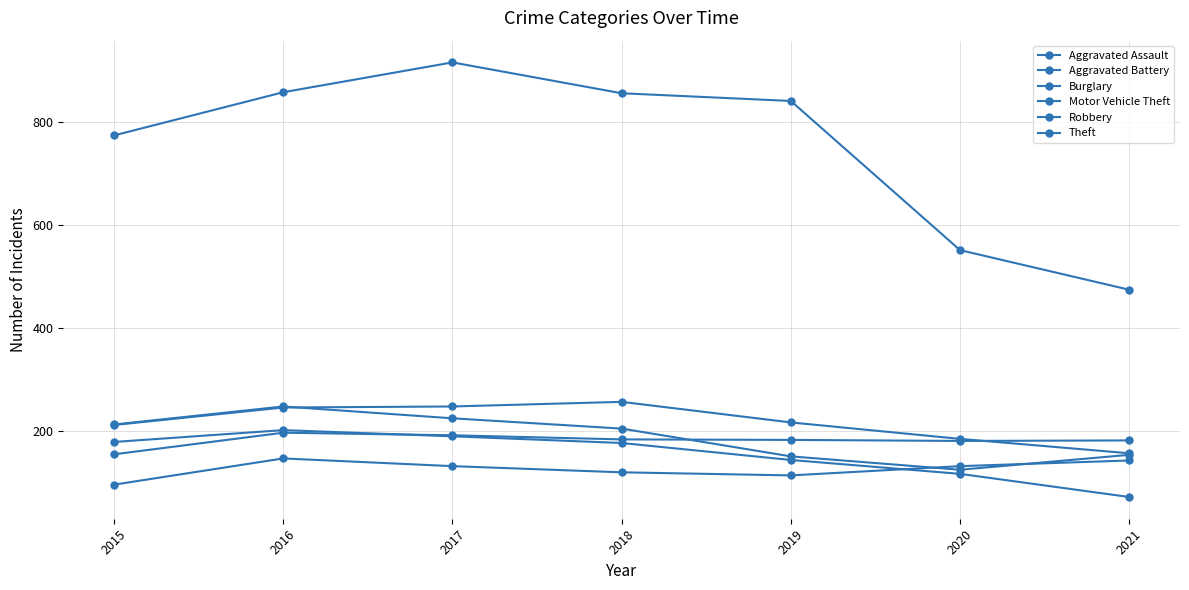

Between 2019 and 2021, which series saw the biggest shift?

Theft